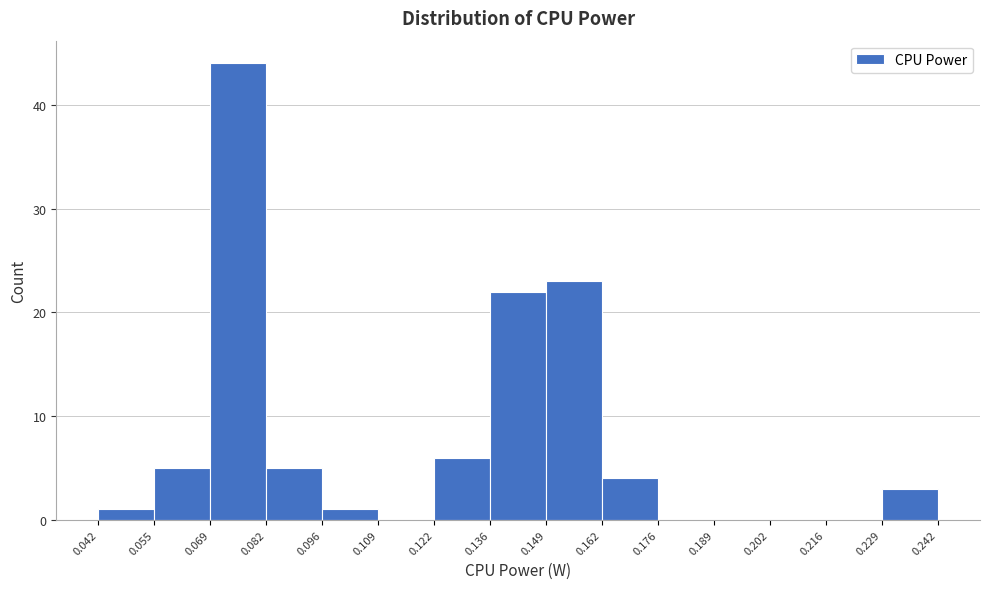

What is the height of the bar covering 0.136 to 0.149 on the x-axis? The values are not printed on the chart, so give them approximately, as read against the axis.

22